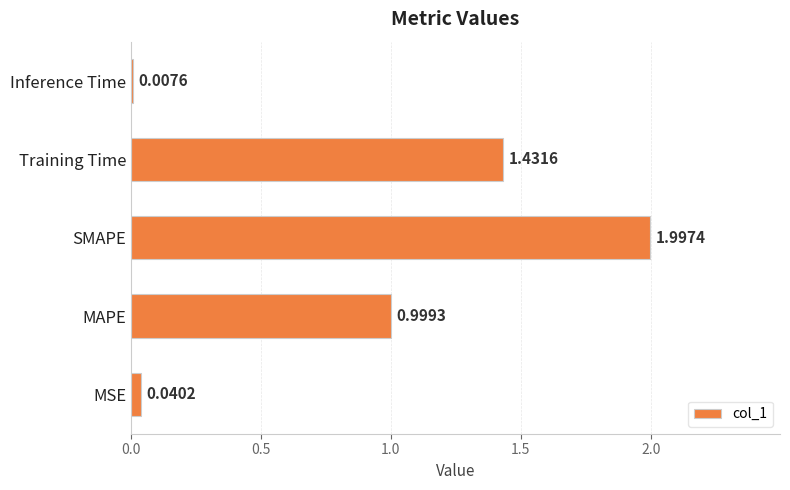

What is the change in value from Training Time to Inference Time?

-1.4